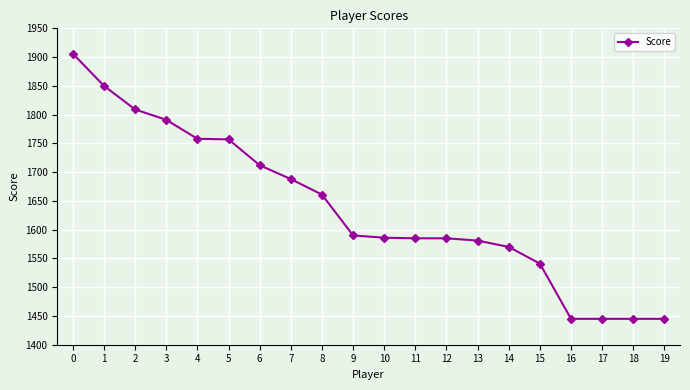

How many categories are shown in the chart?

20